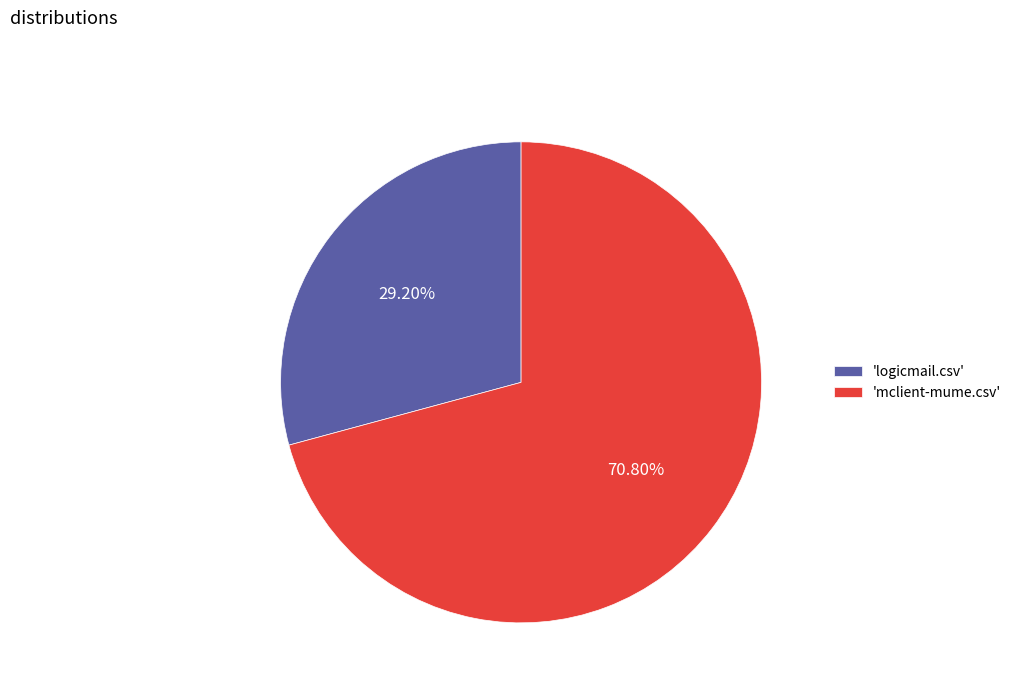

Is the sum of 'mclient-mume.csv' and 'logicmail.csv' greater than half?

Yes